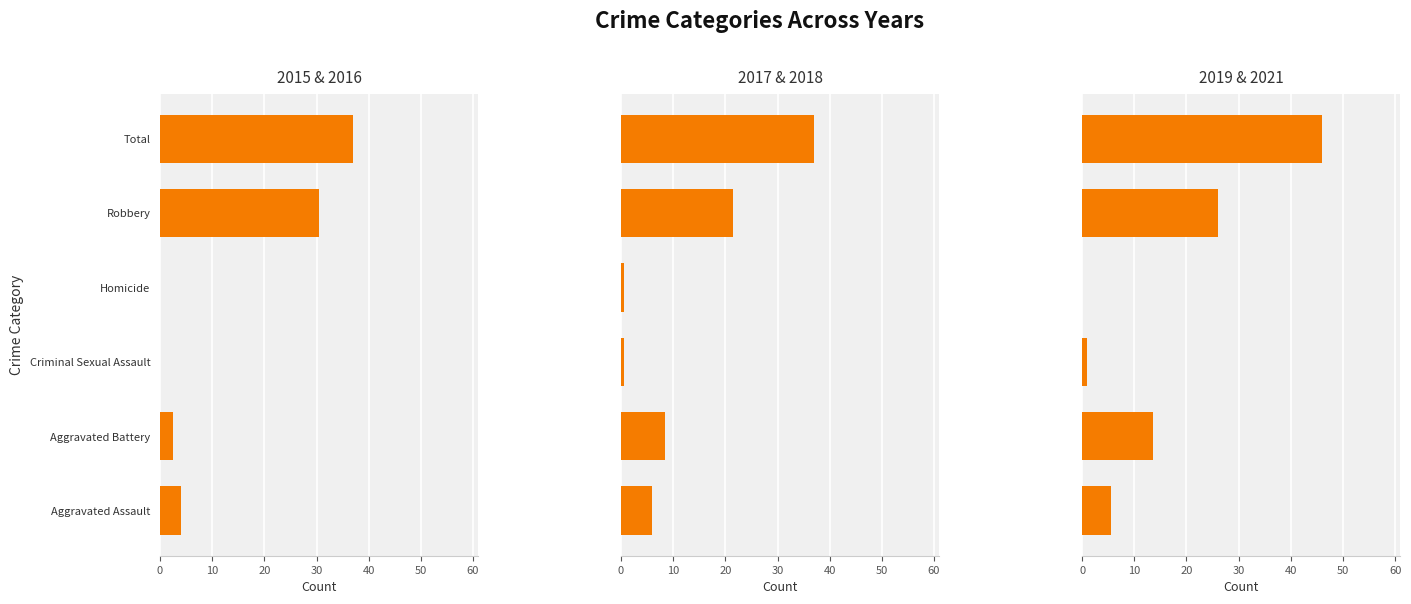

How many values in the 2019 & 2021 series exceed 13?

3